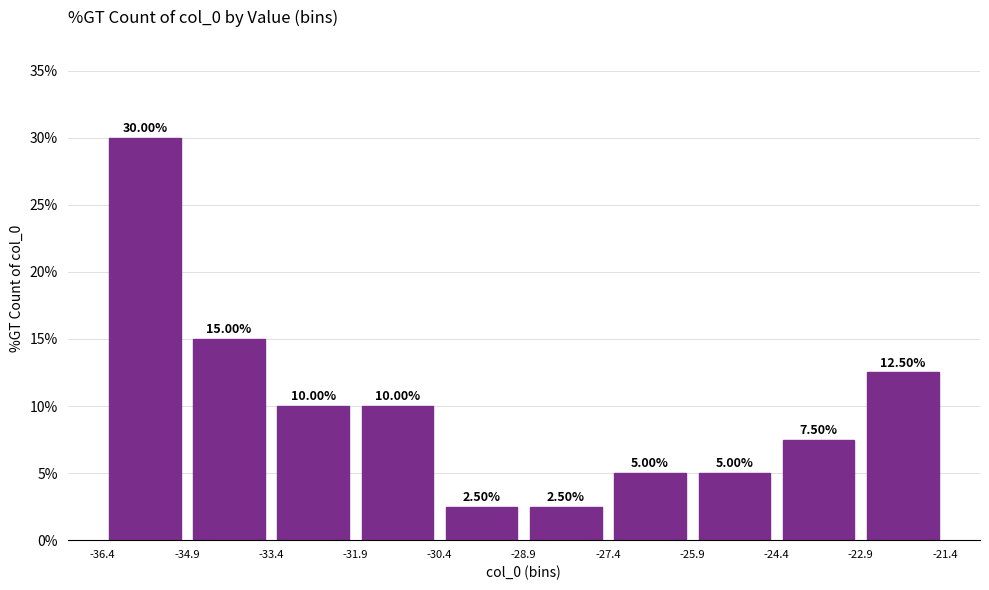

Over which range of the x-axis is the bar tallest?

-36.4 to -34.9